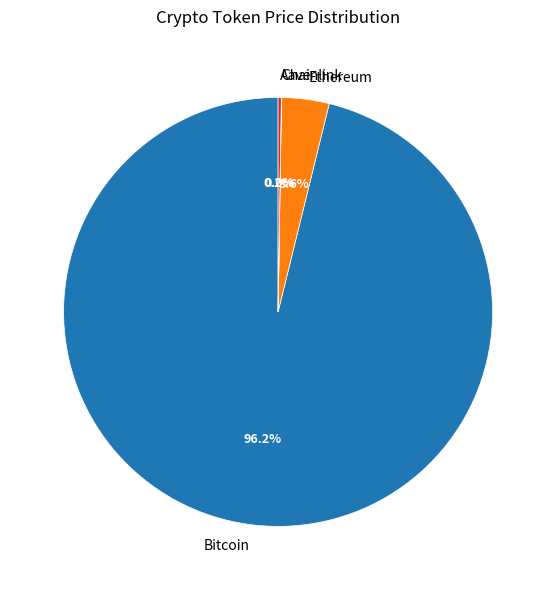

To the nearest percent, what is the difference between the largest and smallest slice percentages?

96%